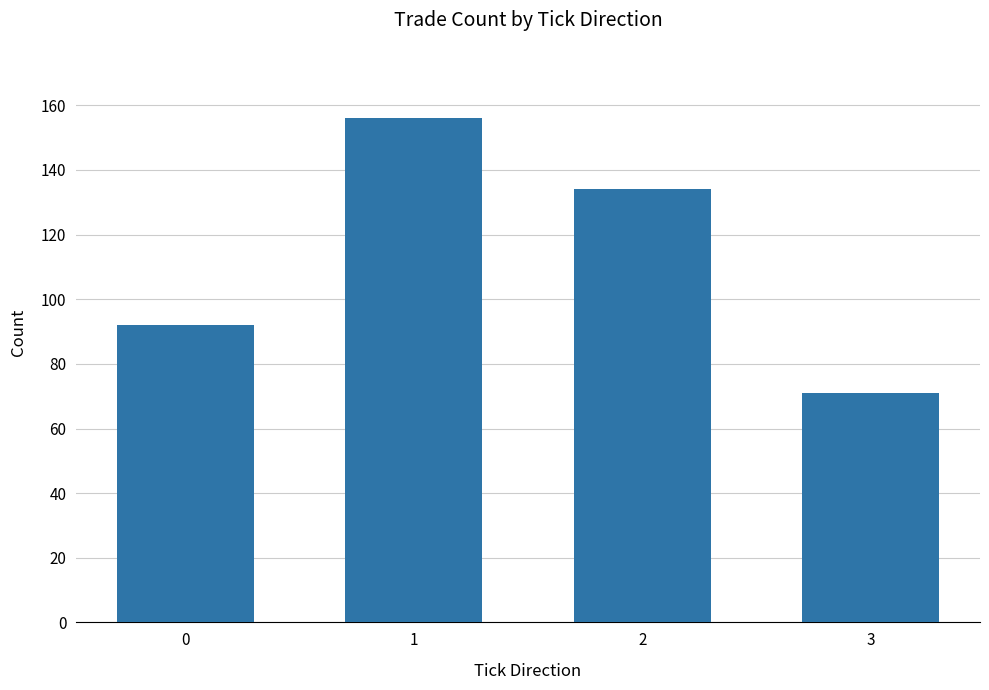

What is the average value?

113